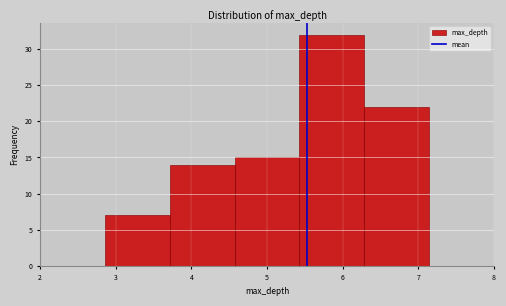

Reading left to right, transcribe this chart: for each bar, give the range it covers on the x-axis and its height. Neither the bar edges nor the heights are printed on the chart, so give them approximately, as read against the axes.

2.0 to 2.9: 0
2.9 to 3.7: 7
3.7 to 4.6: 14
4.6 to 5.4: 15
5.4 to 6.3: 32
6.3 to 7.1: 22
7.1 to 8.0: 0